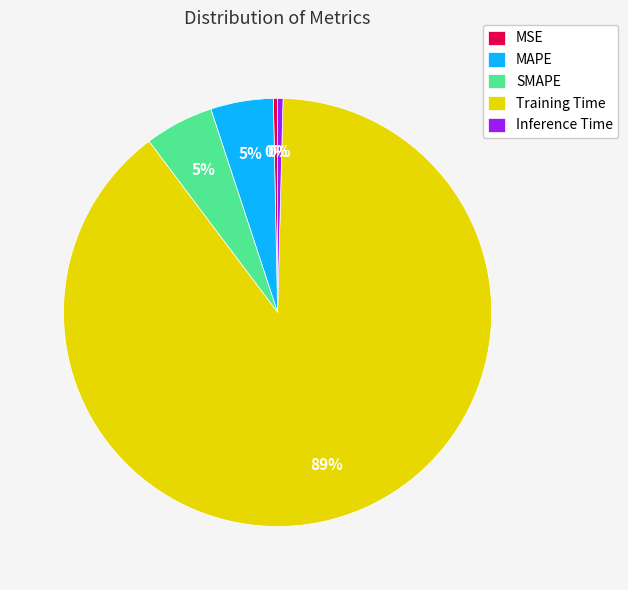

Which slice is the largest?

Training Time